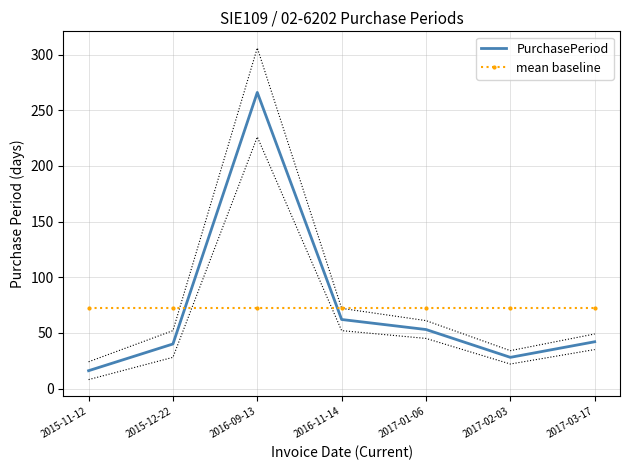

The PurchasePeriod series shows 8.9 at 2017-02-03. True or false?

False